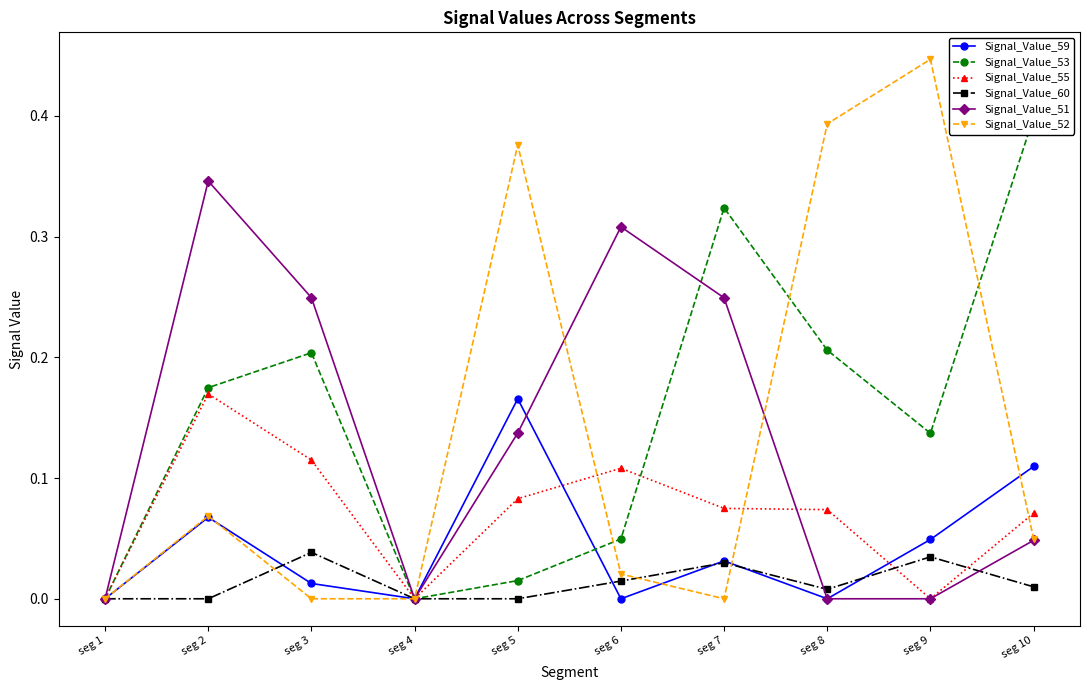

Is the value of Signal_Value_60 at seg 6 greater than the value of Signal_Value_53 at seg 7?

No